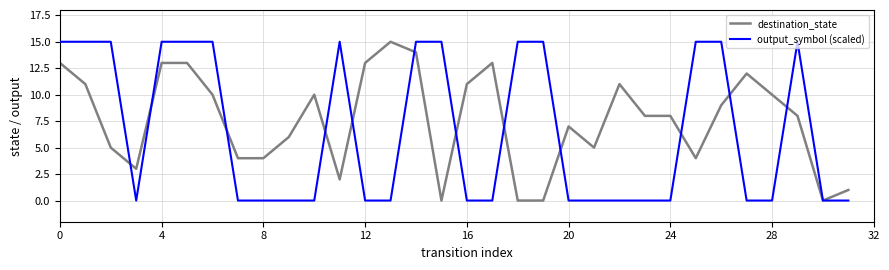

Rank the series by their average value, from highest to lowest.

destination_state, output_symbol (scaled)